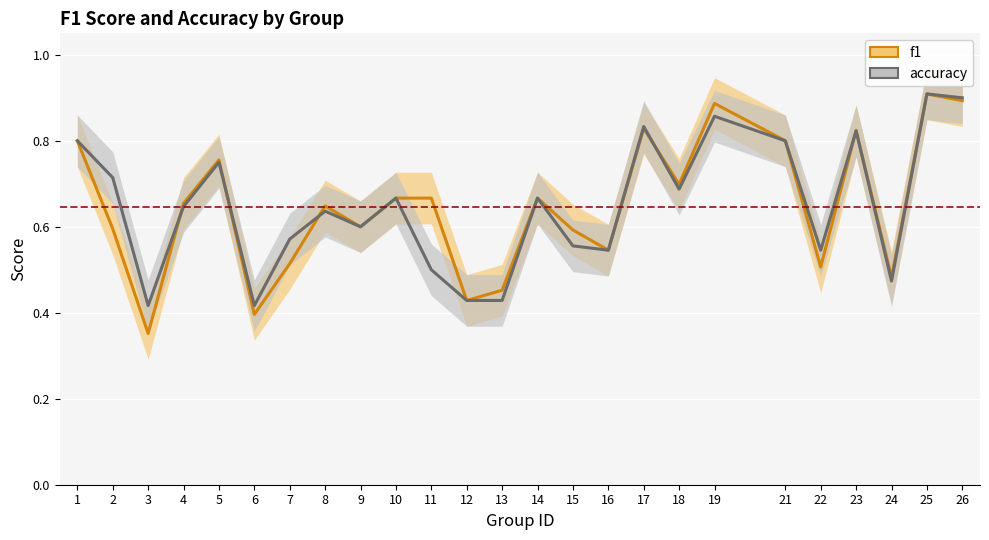

Which series has the largest range (max minus min)?

f1